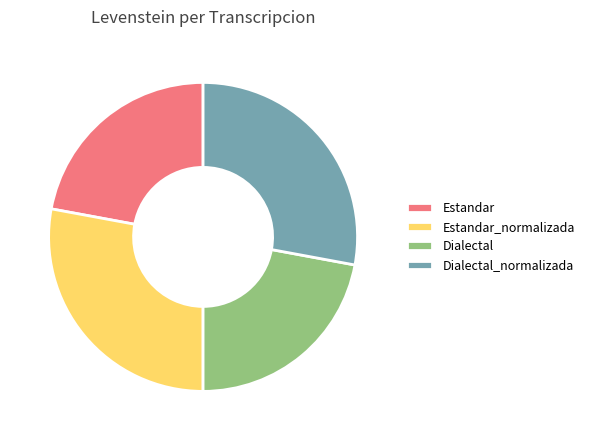

True or false: Dialectal accounts for 22% of the total.

True